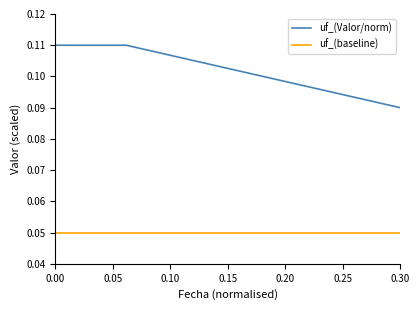

At how many categories does at least one series exceed 0?

40